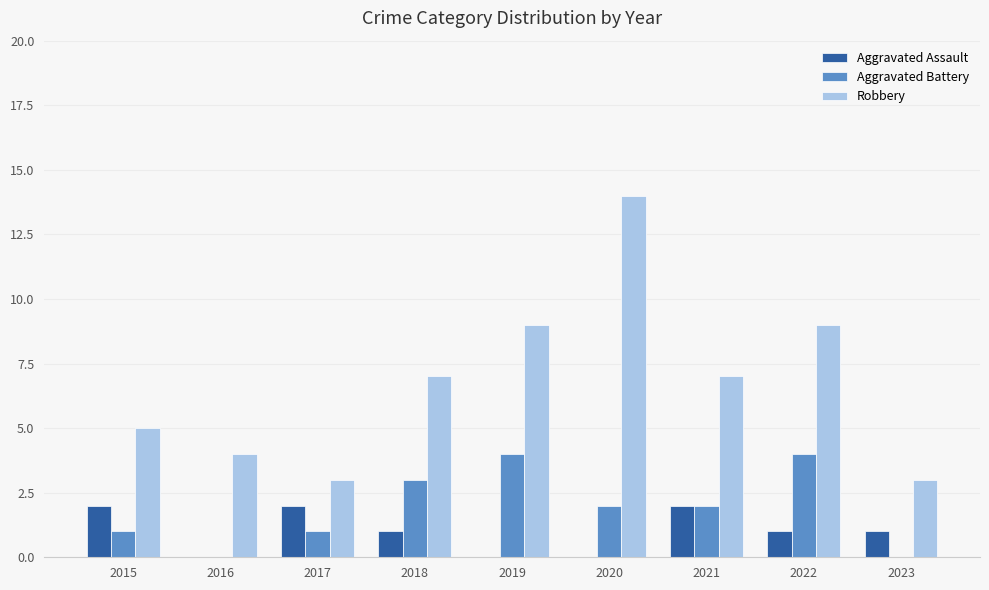

True or false: Aggravated Battery has a value of 1 at 2015.

True